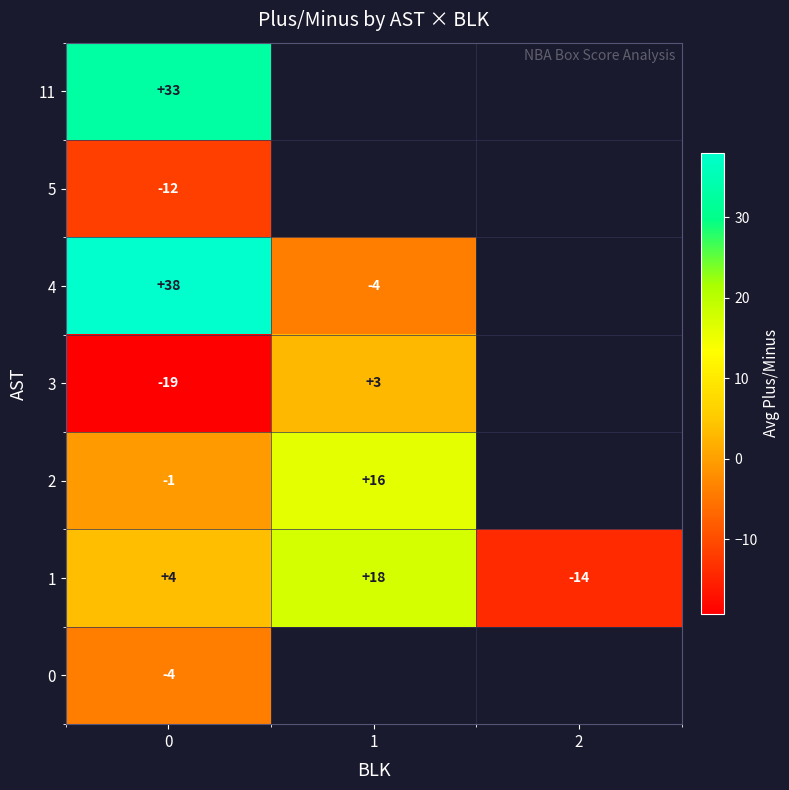

The value of 3 at 0 is -26.6. True or false?

False